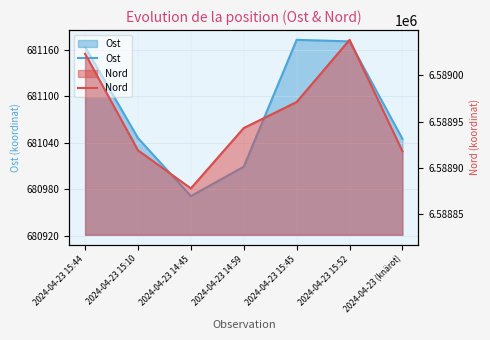

How many interior local peaks does the Ost series have?

1